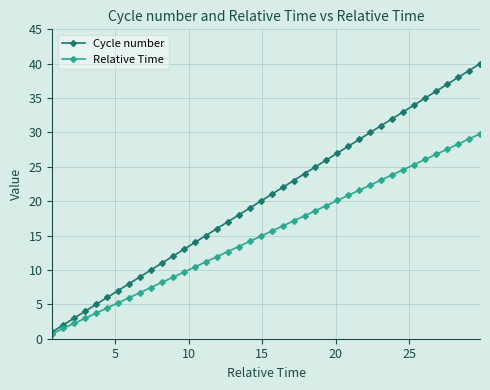

How many series are shown in this chart?

2